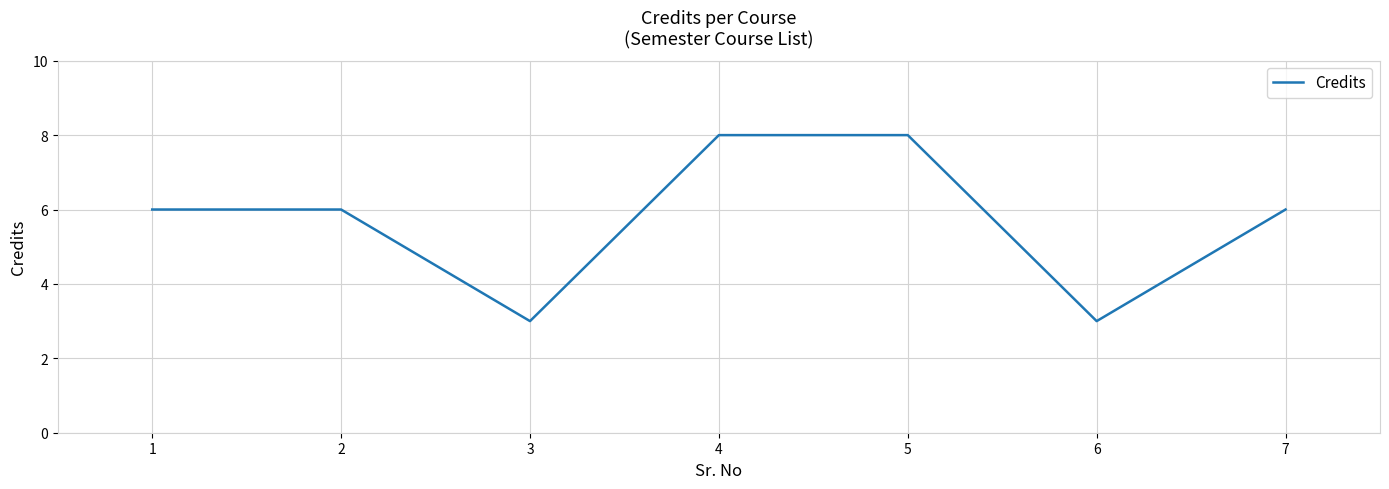

Between 1 and 4, which is larger?

4